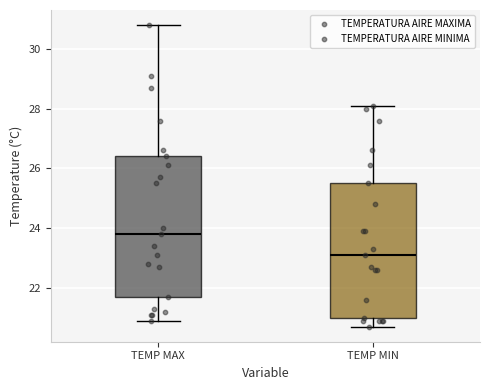

Where is the upper edge of the box for TEMP MAX on the y-axis? The values are not printed on the chart, so give them approximately, as read against the axis.

26.4